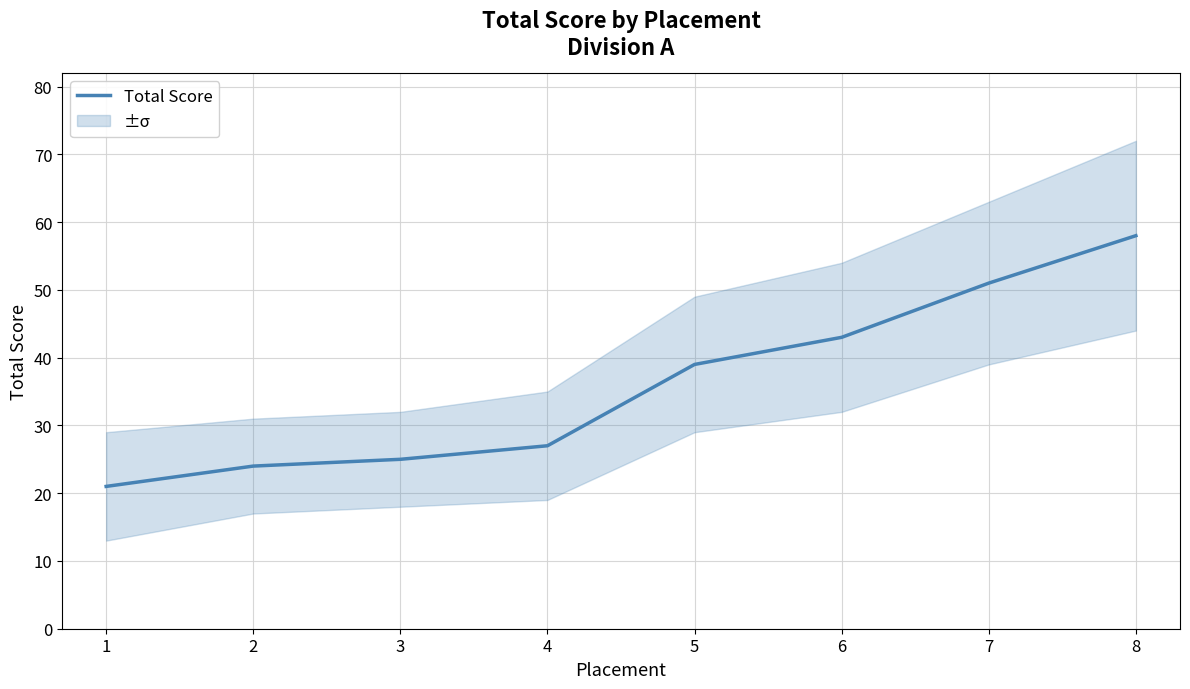

What is the minimum value for Total Score?

21